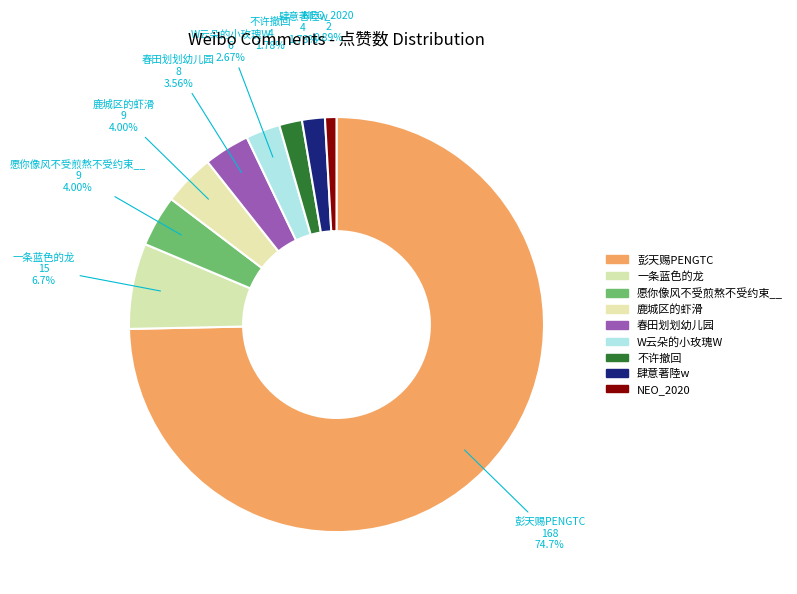

To the nearest percent, what portion does 愿你像风不受煎熬不受约束__ represent?

4%